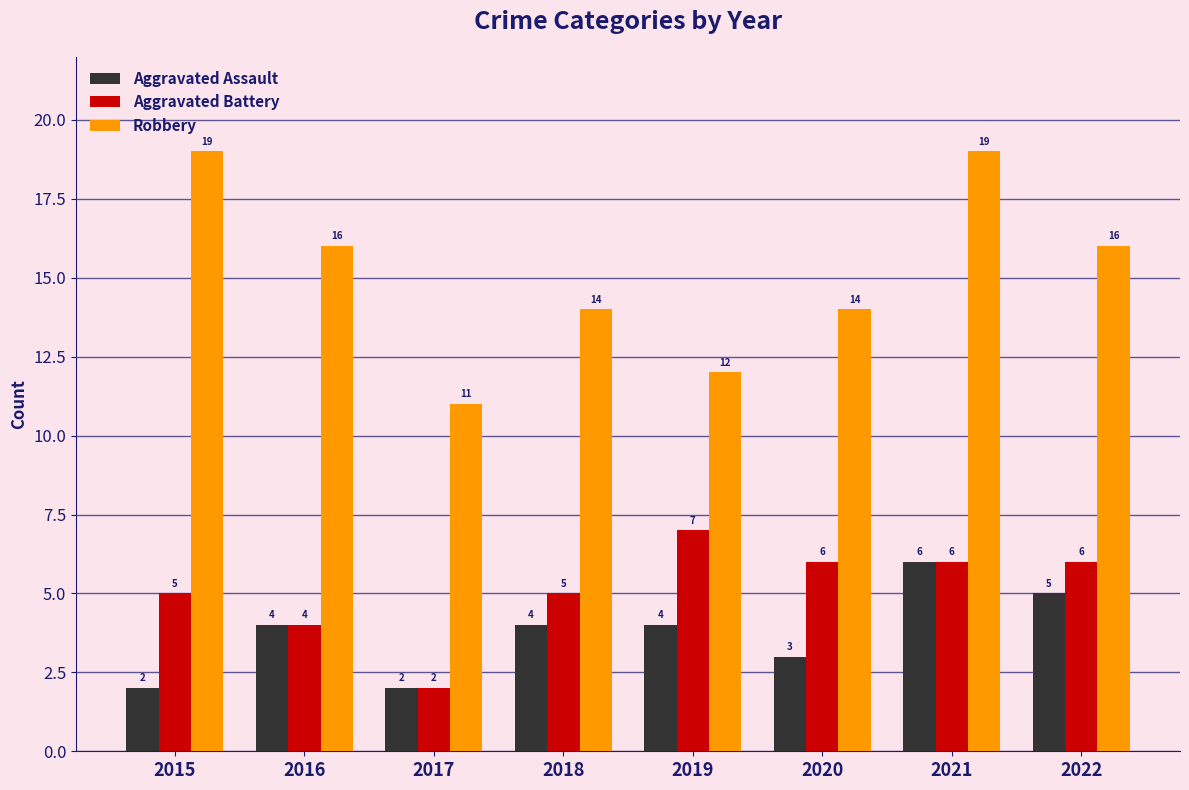

Read the Aggravated Assault value at 2015.

2